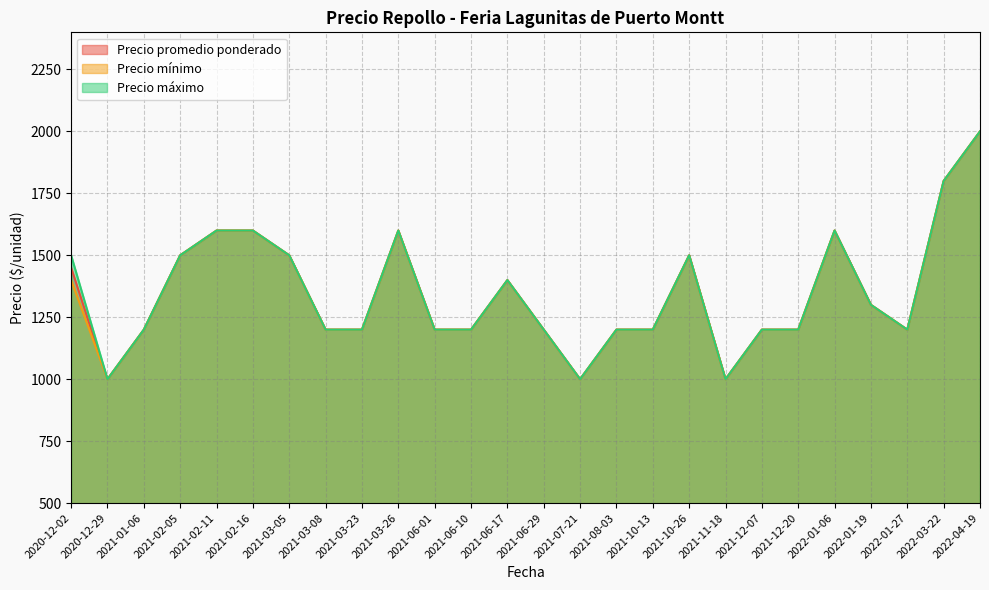

Which has a higher value, 2021-03-23 or 2021-06-10?

2021-03-23